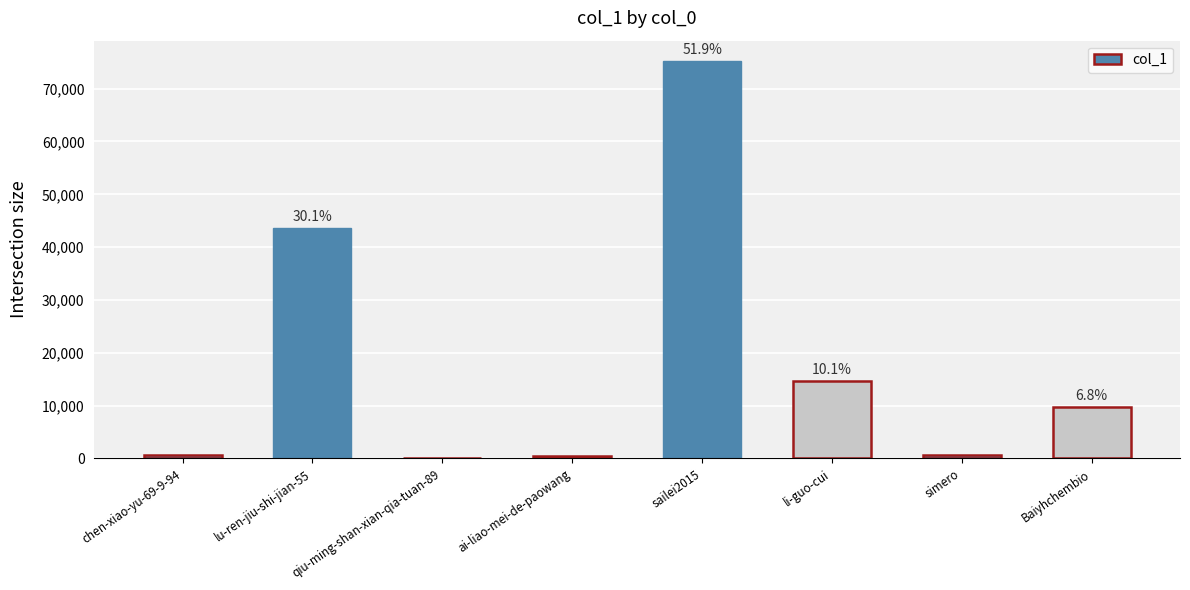

What is the approximate value at ai-liao-mei-de-paowang, to the nearest 10?

410